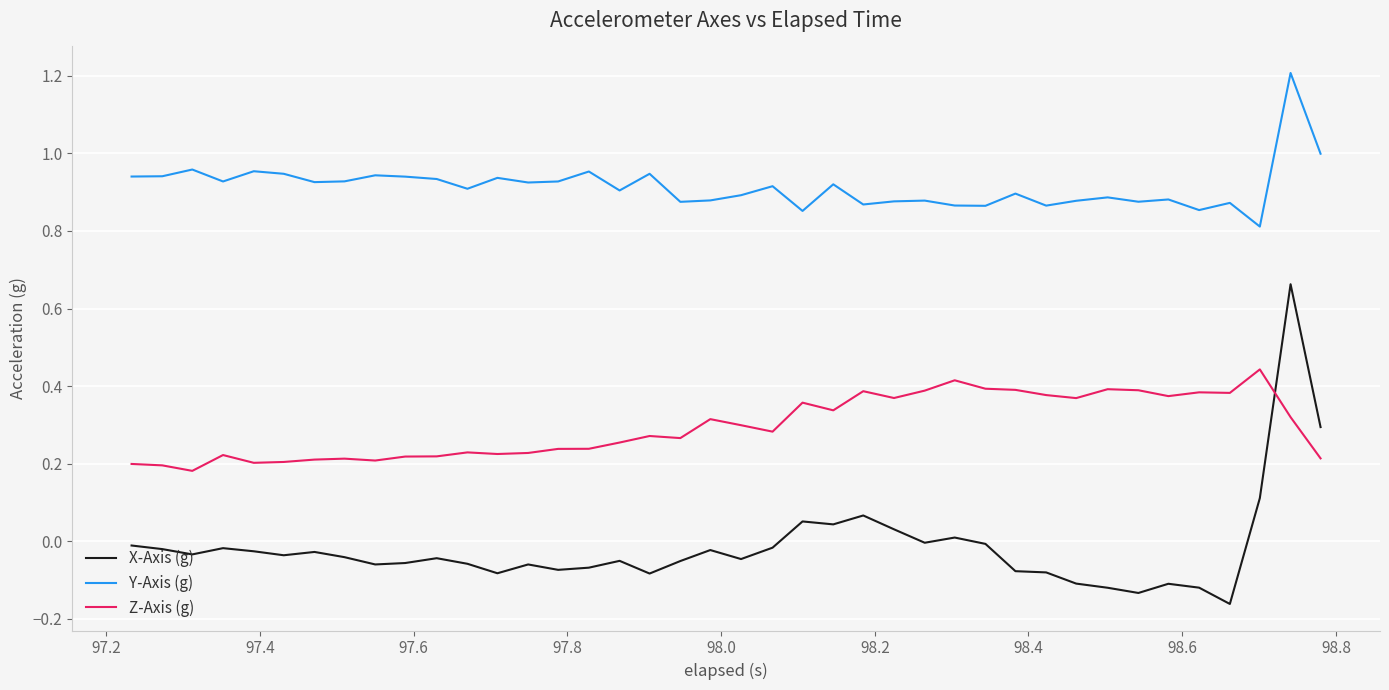

Count the Z-Axis (g) values in the range 0 to 1.

40